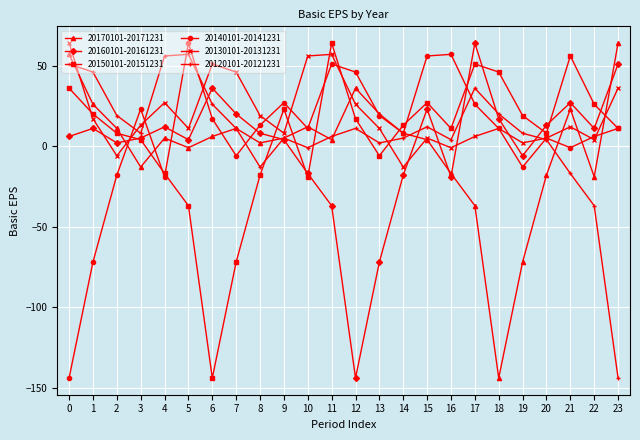

Does the chart have visible grid lines?

Yes